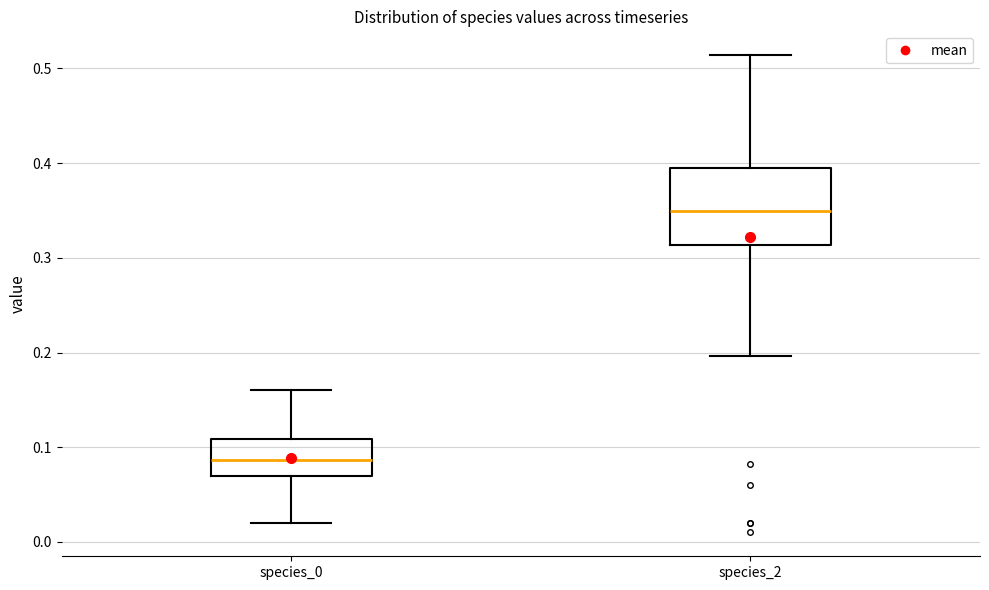

Which box has the lowest median line?

species_0